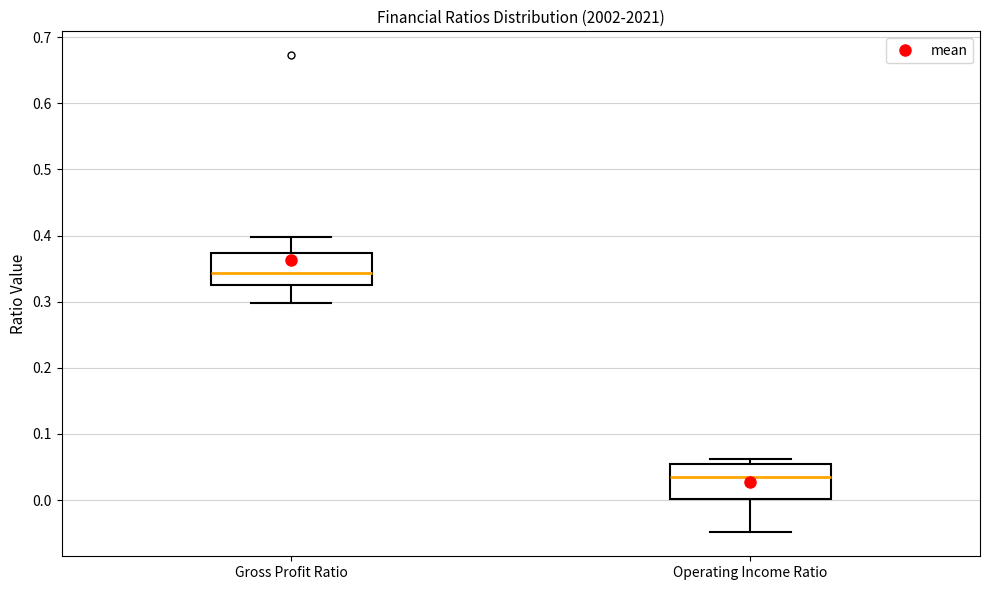

Where does the median line of the box for Operating Income Ratio sit on the y-axis? The values are not printed on the chart, so give them approximately, as read against the axis.

0.03